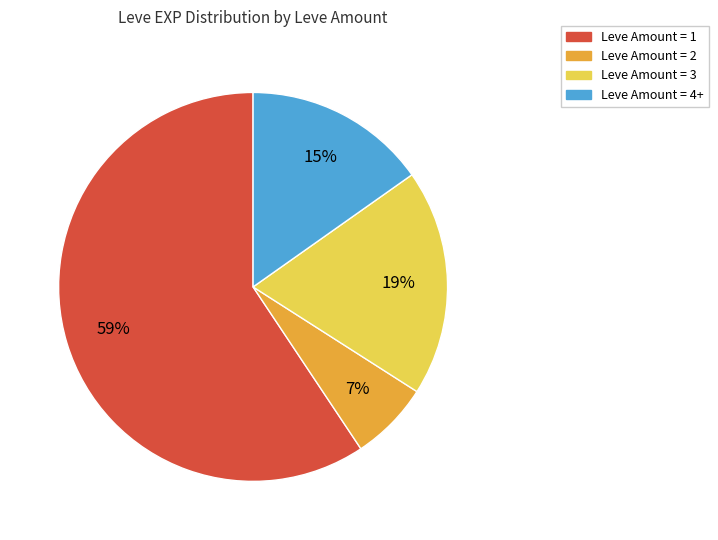

Is there any slice that represents more than half of the pie?

Yes